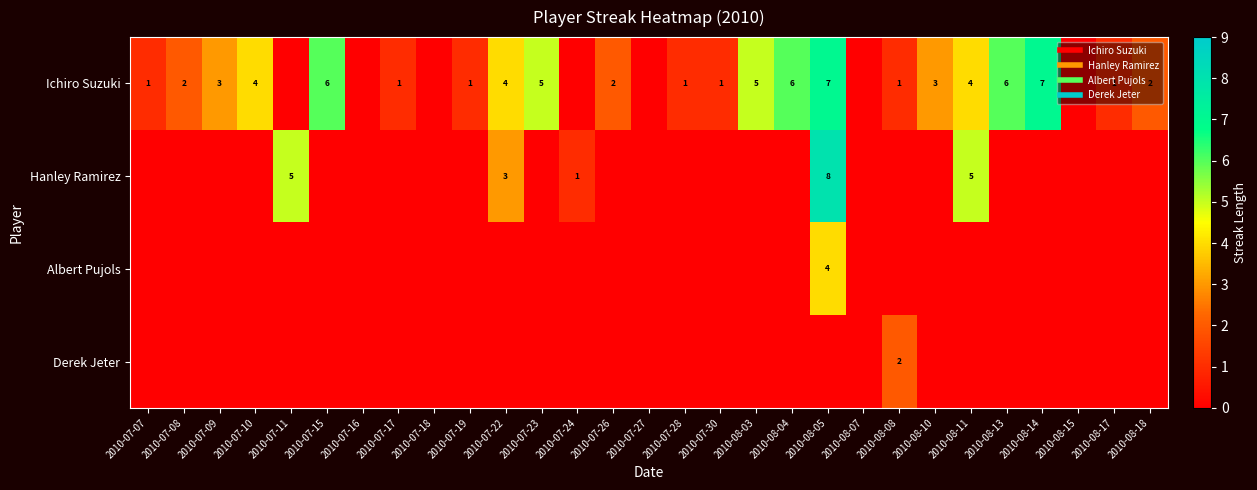

What is the difference between the maximum and minimum values in the Albert Pujols series?

4